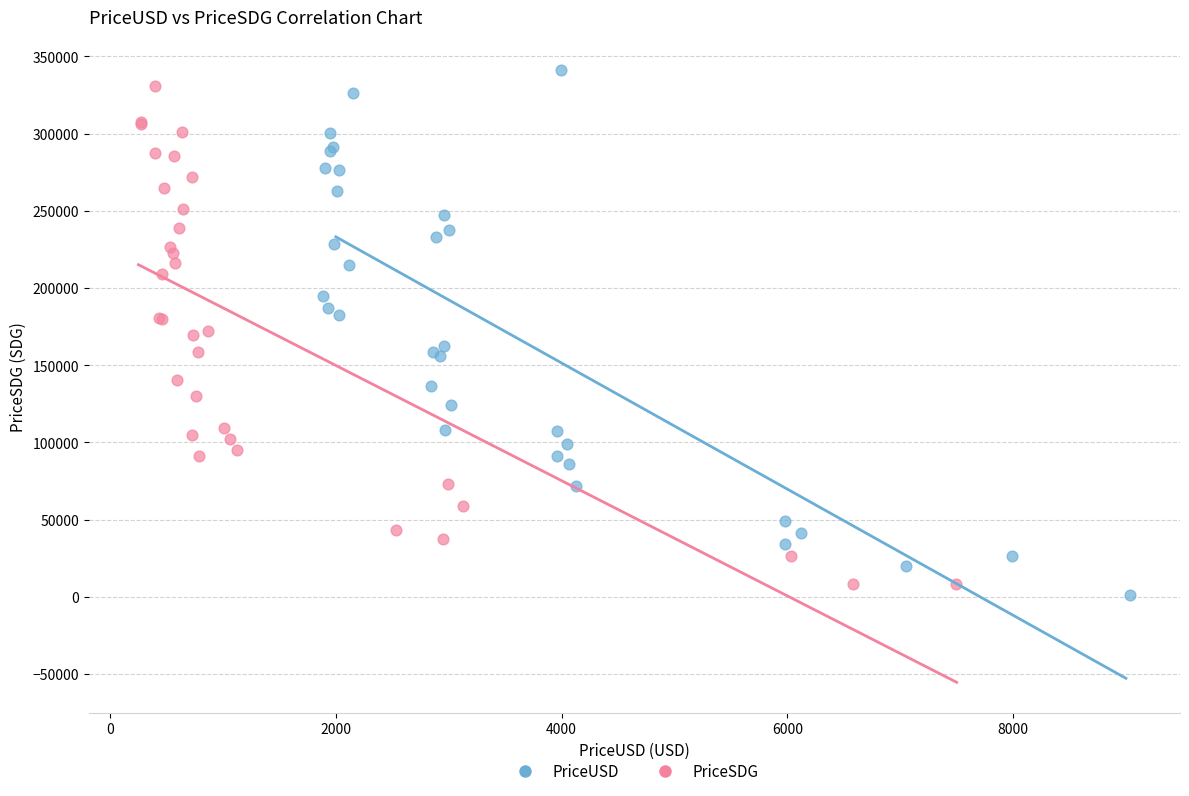

Which series has the largest Y range (max minus min)?

PriceUSD